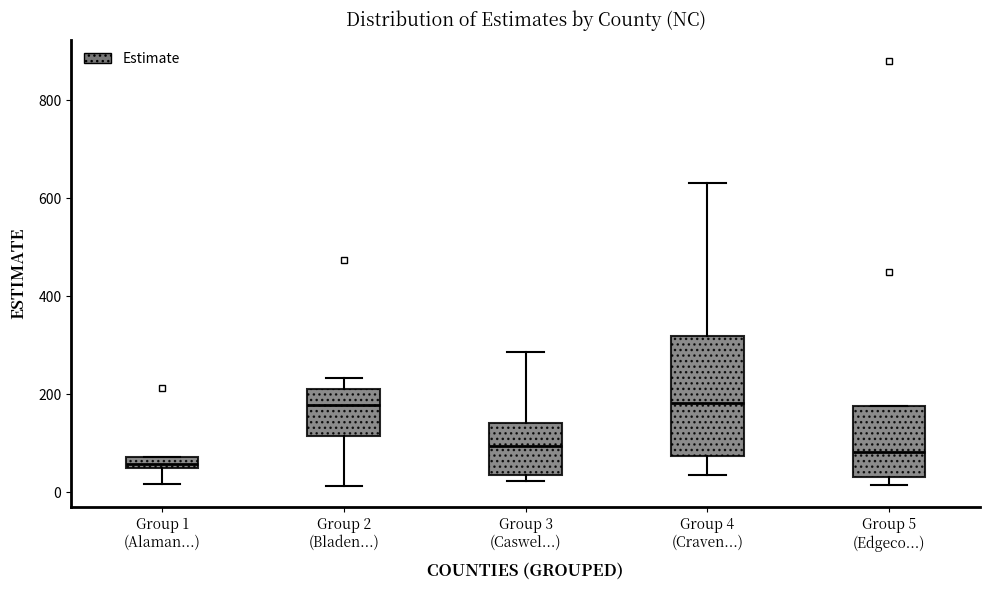

Where is the lower edge of the box for Group 4 (Craven...) on the y-axis? The values are not printed on the chart, so give them approximately, as read against the axis.

80